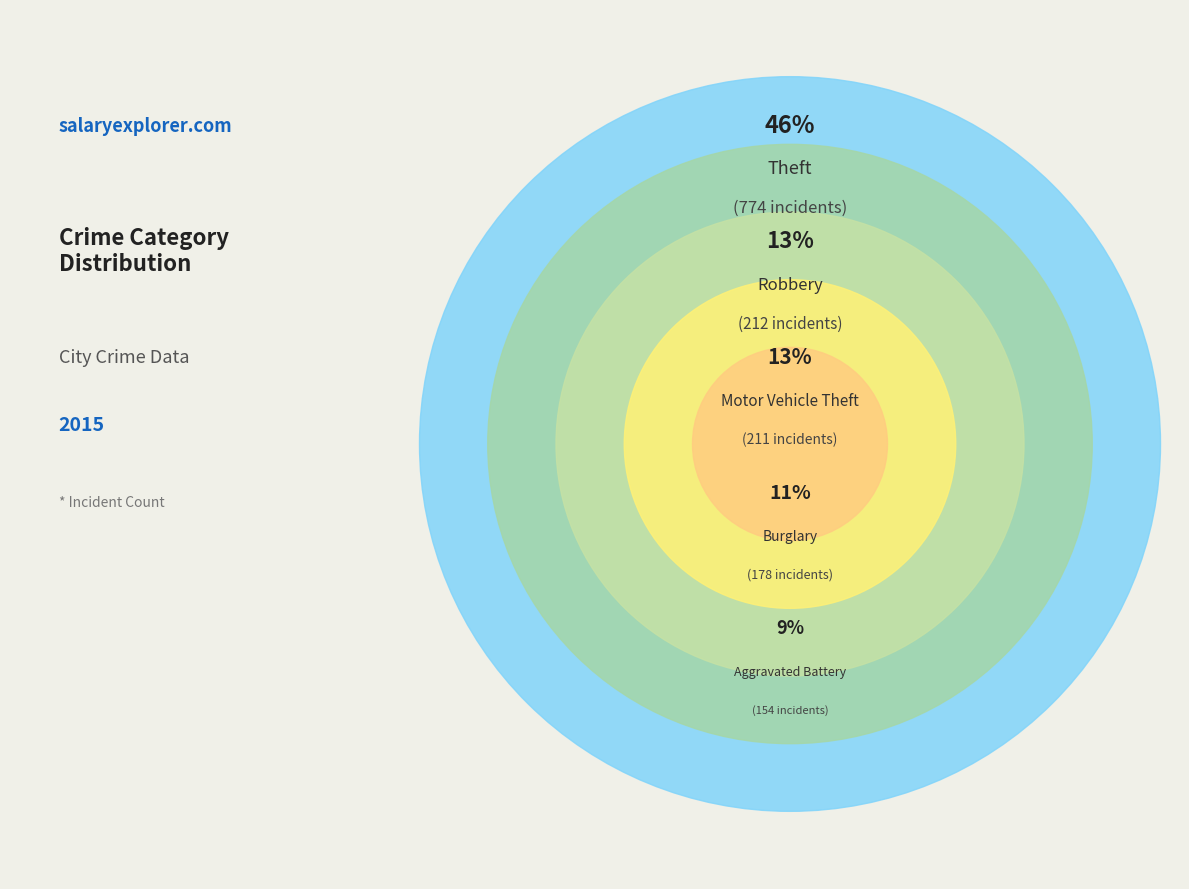

To the nearest percent, what percentage of the pie is Theft?

46%